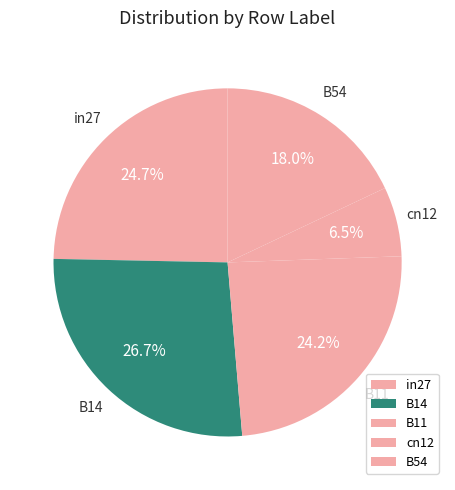

Between cn12 and B11, which is larger?

B11